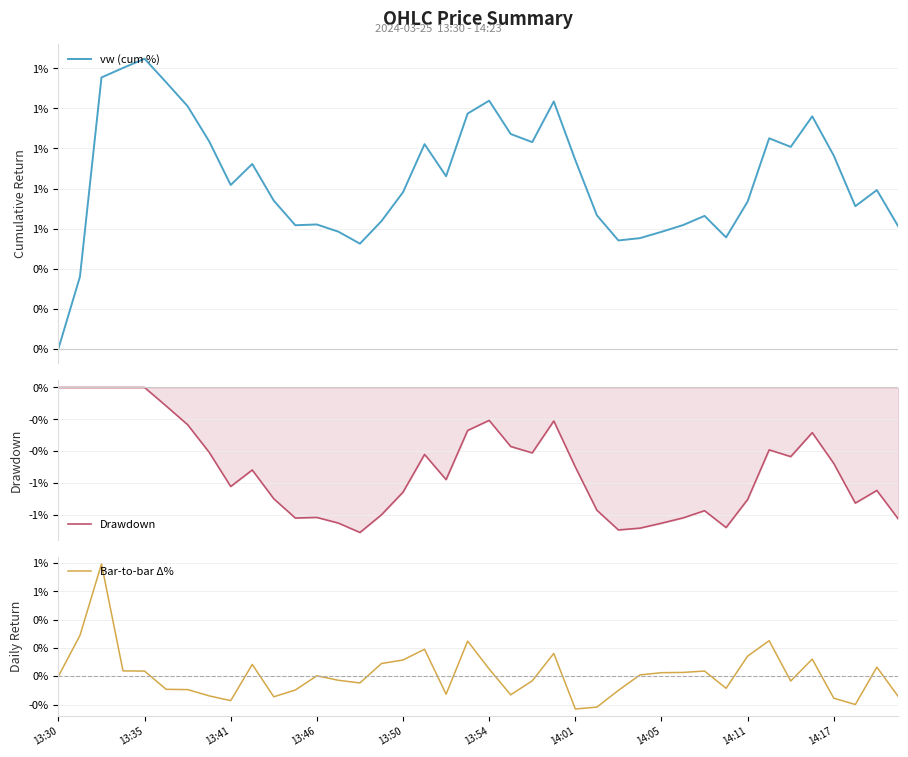

What is the label of the 17th point from the right?

23